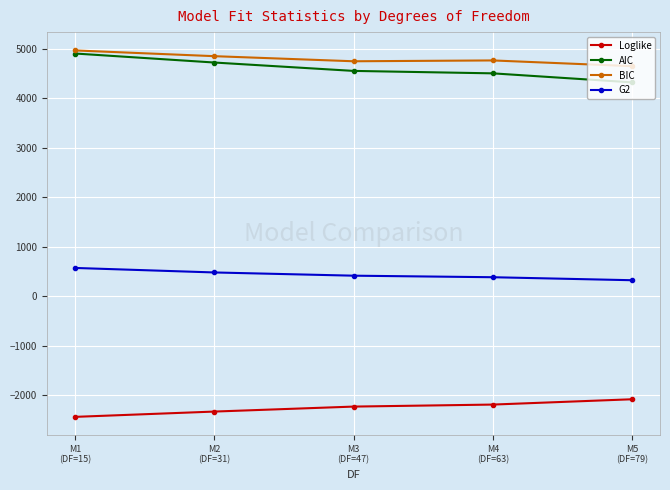

The value of Loglike at M2
(DF=31) is -3297.9. True or false?

False